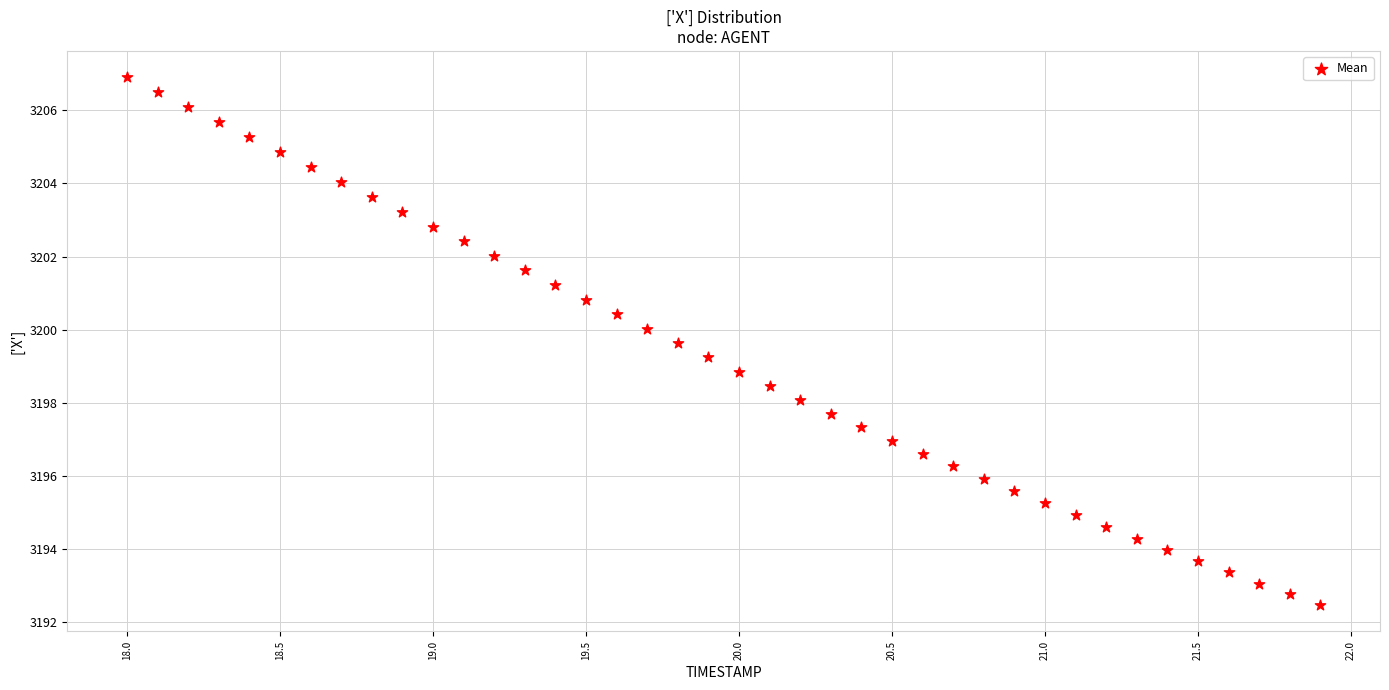

What is the range of X values (max minus min)?

3.9